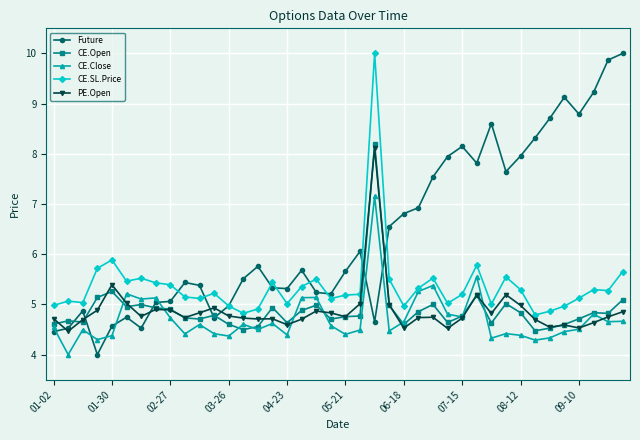

Is this an area chart (filled region under the line)?

No